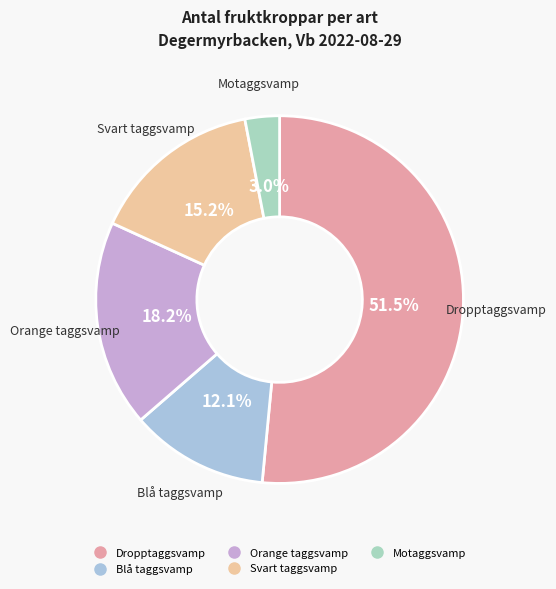

Which category has the biggest portion of the pie?

Dropptaggsvamp